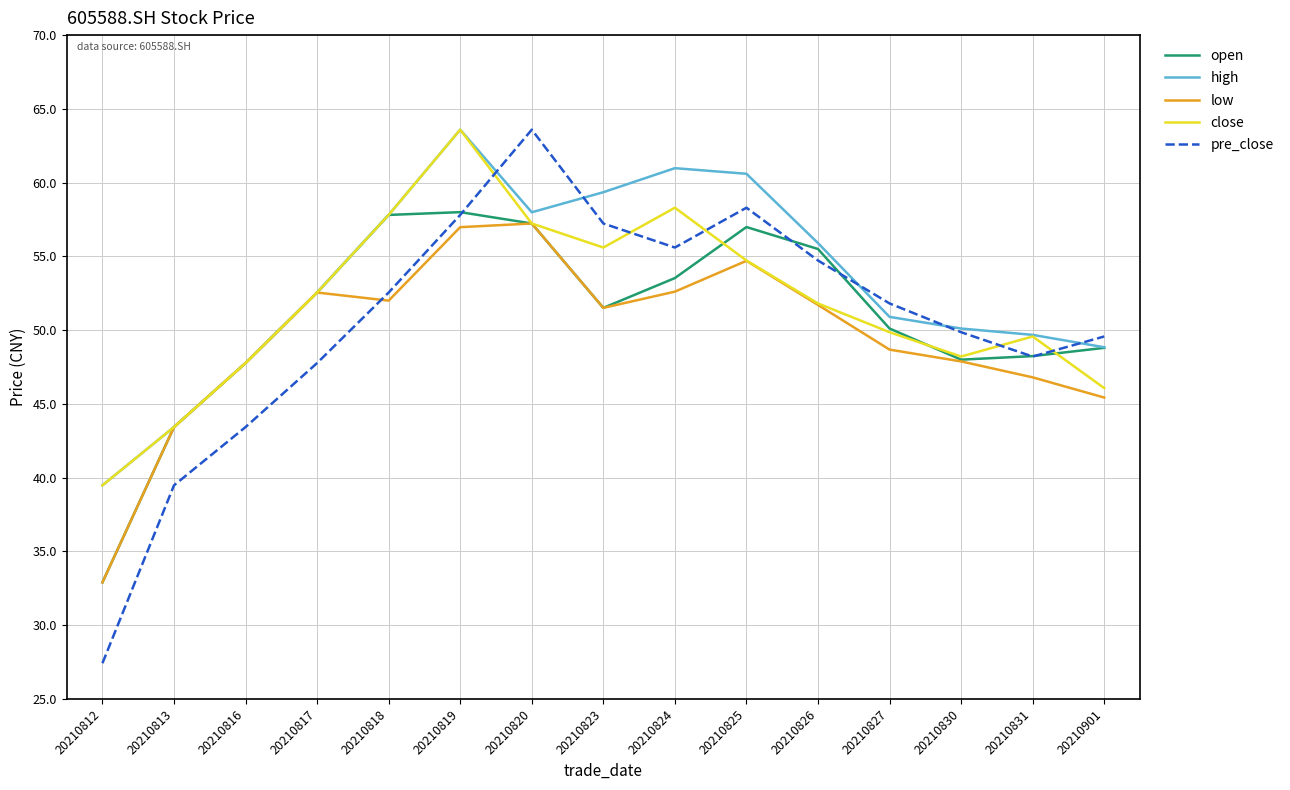

What is the highest value of the low series?

57.2